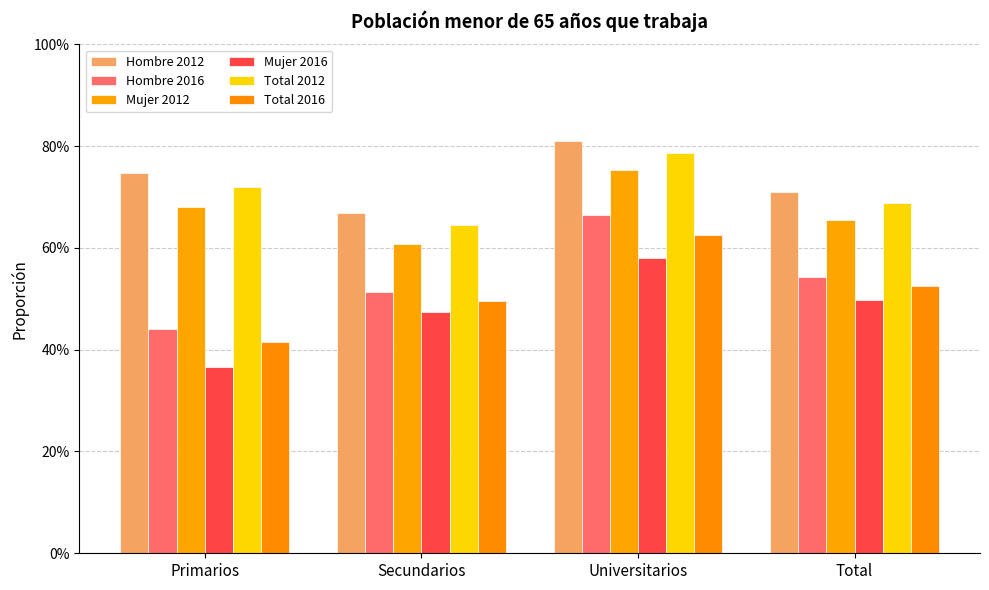

What is the spread (max minus min) of values at Secundarios?

0.2